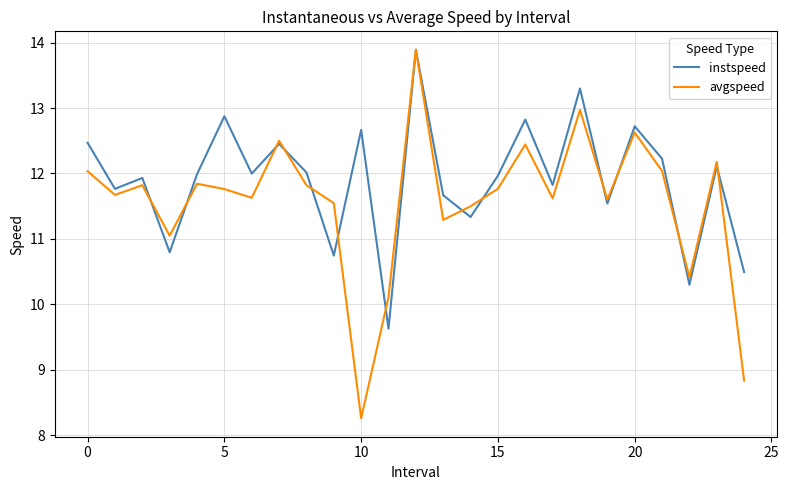

Which series has the largest range (max minus min)?

avgspeed